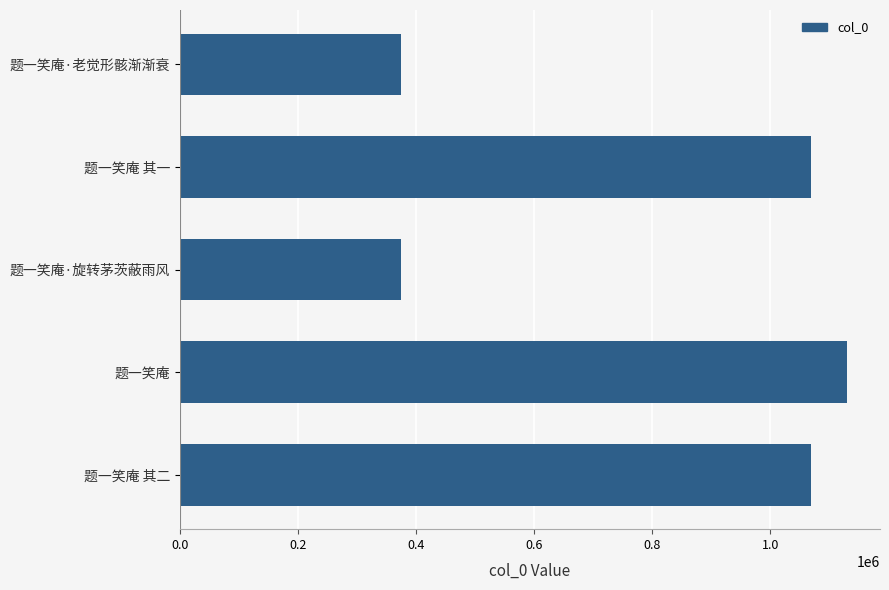

What is the value of the 3rd bar from the top?

374500